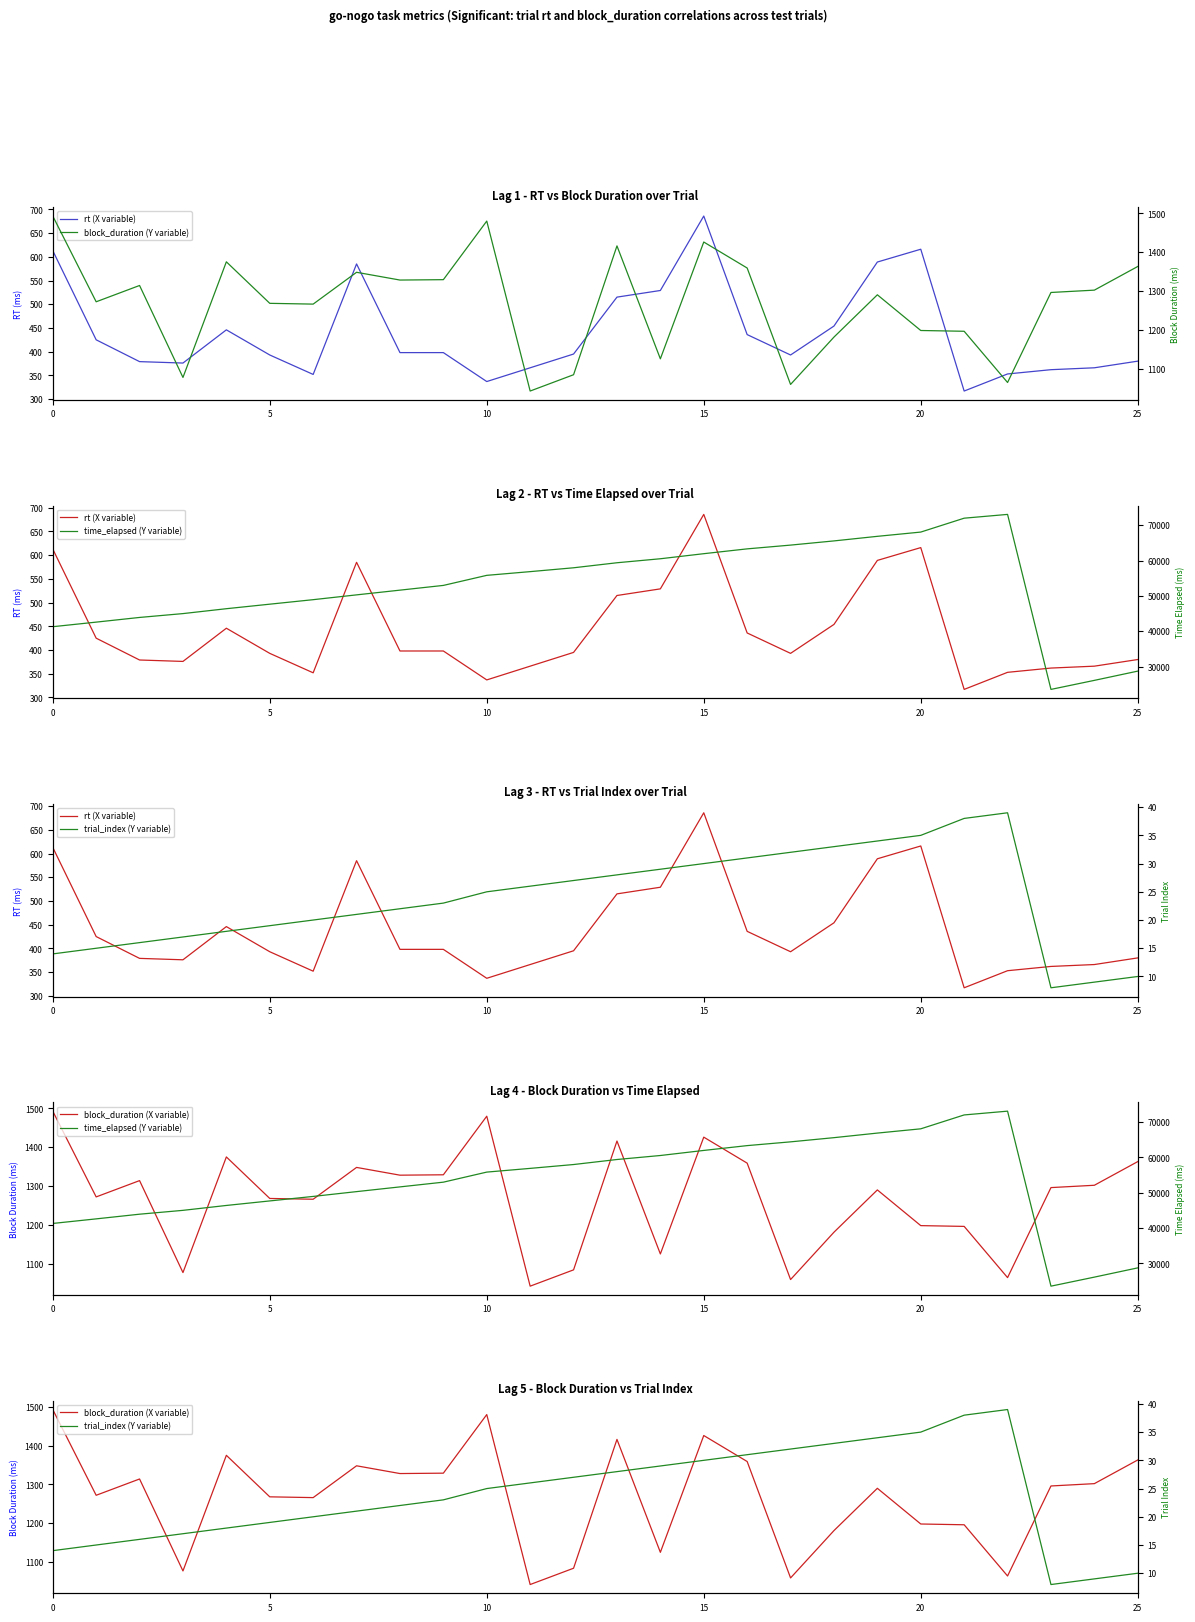

Rank the series at 15 from lowest to highest value.

trial_index (Y variable), rt (X variable), block_duration (Y variable), block_duration (X variable), time_elapsed (Y variable)